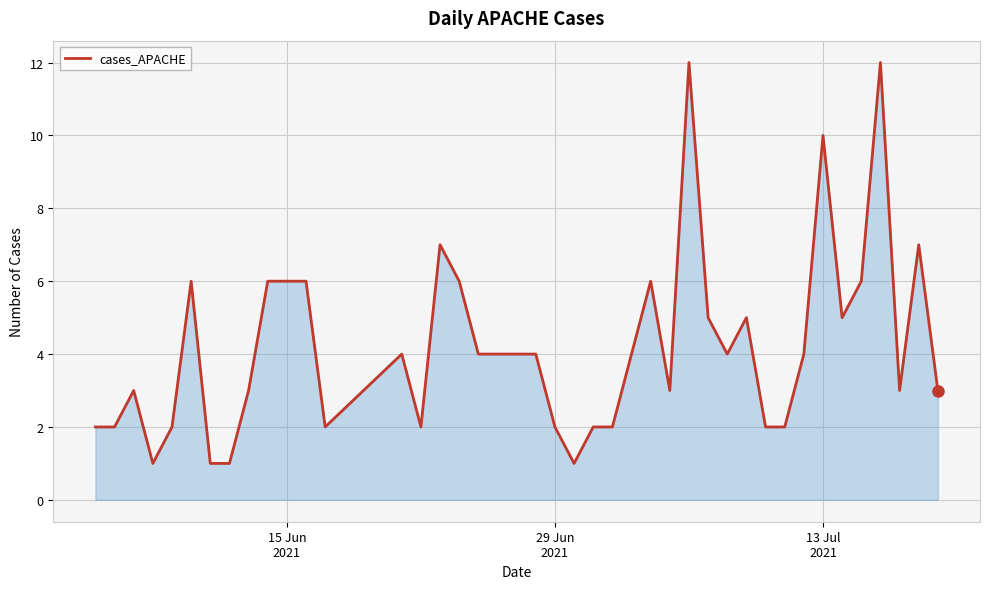

What is the greatest value displayed?

12